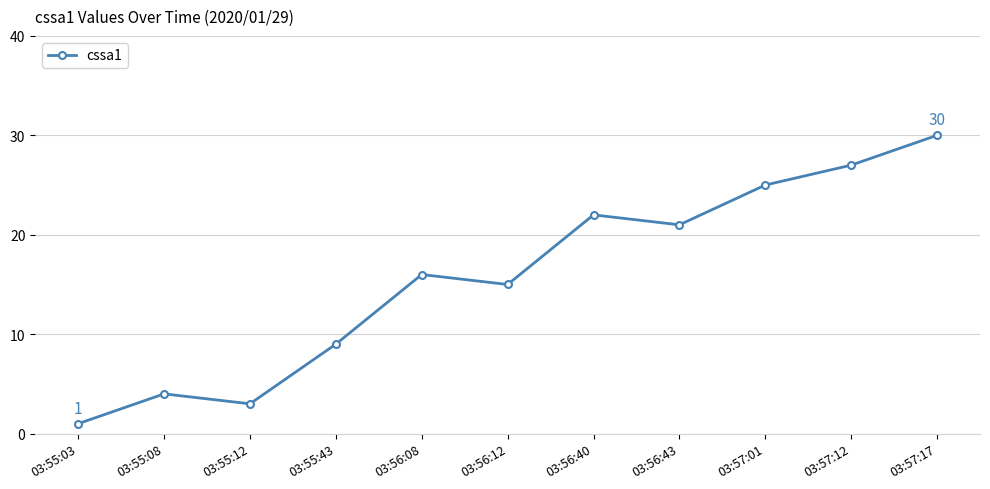

List the labels in order of value, smallest first.

03:55:03, 03:55:12, 03:55:08, 03:55:43, 03:56:12, 03:56:08, 03:56:43, 03:56:40, 03:57:01, 03:57:12, 03:57:17